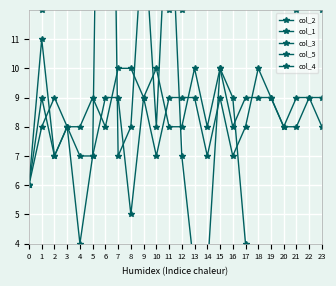

At which category is the sum across all series the highest?

6